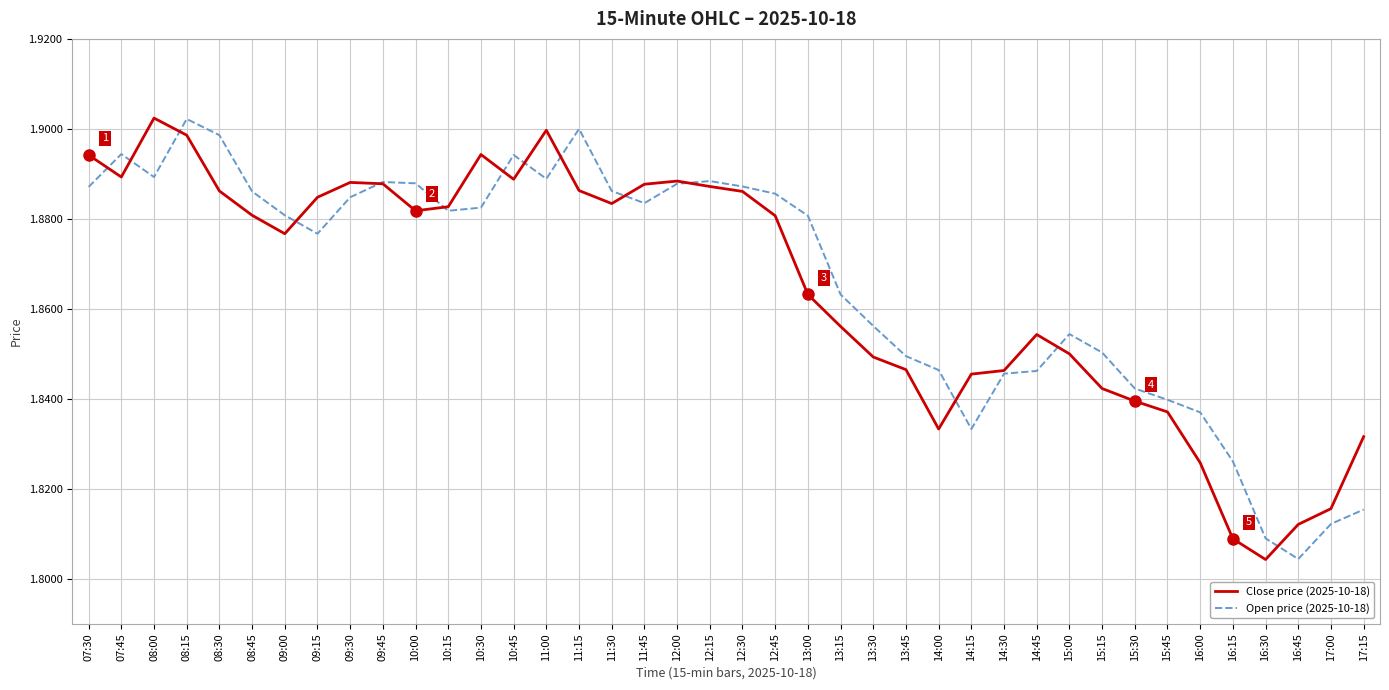

True or false: Close price (2025-10-18) has a value of 0.6 at 13:15.

False